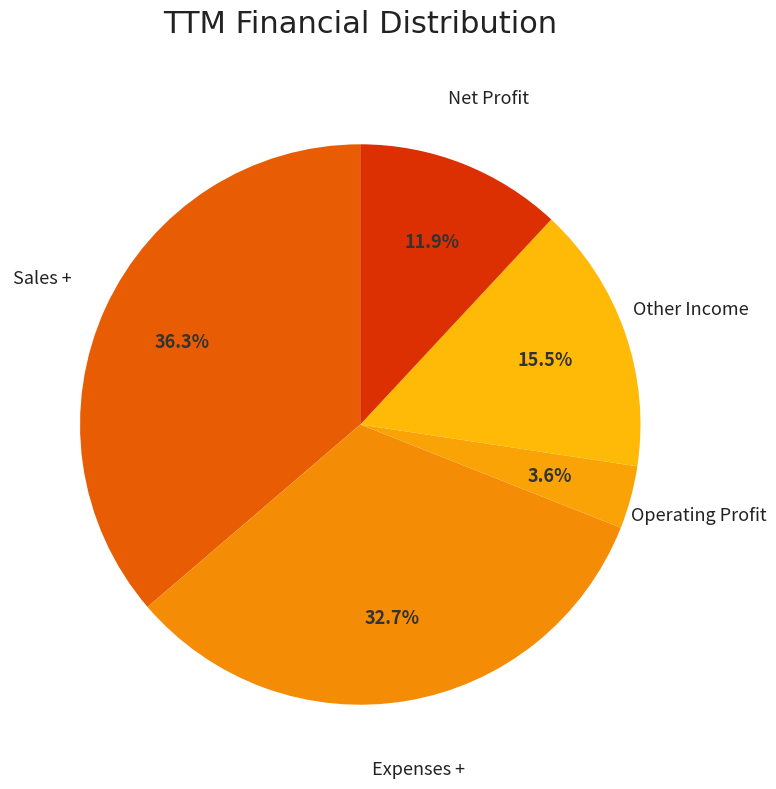

Which slice is the smallest?

Operating Profit